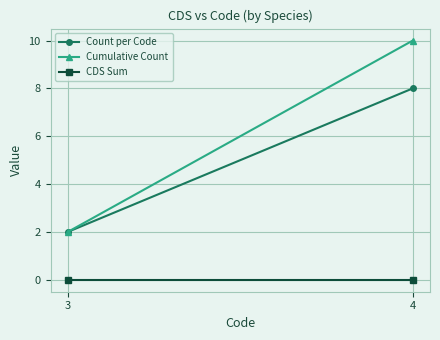

The value of Count per Code at 4 is 8. True or false?

True